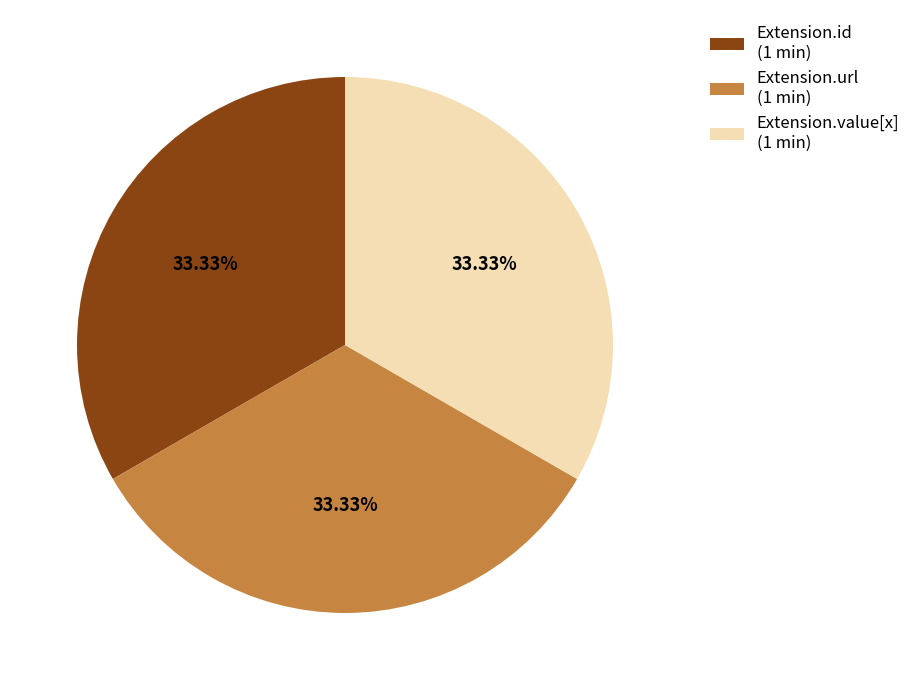

Does any single category account for the majority?

No